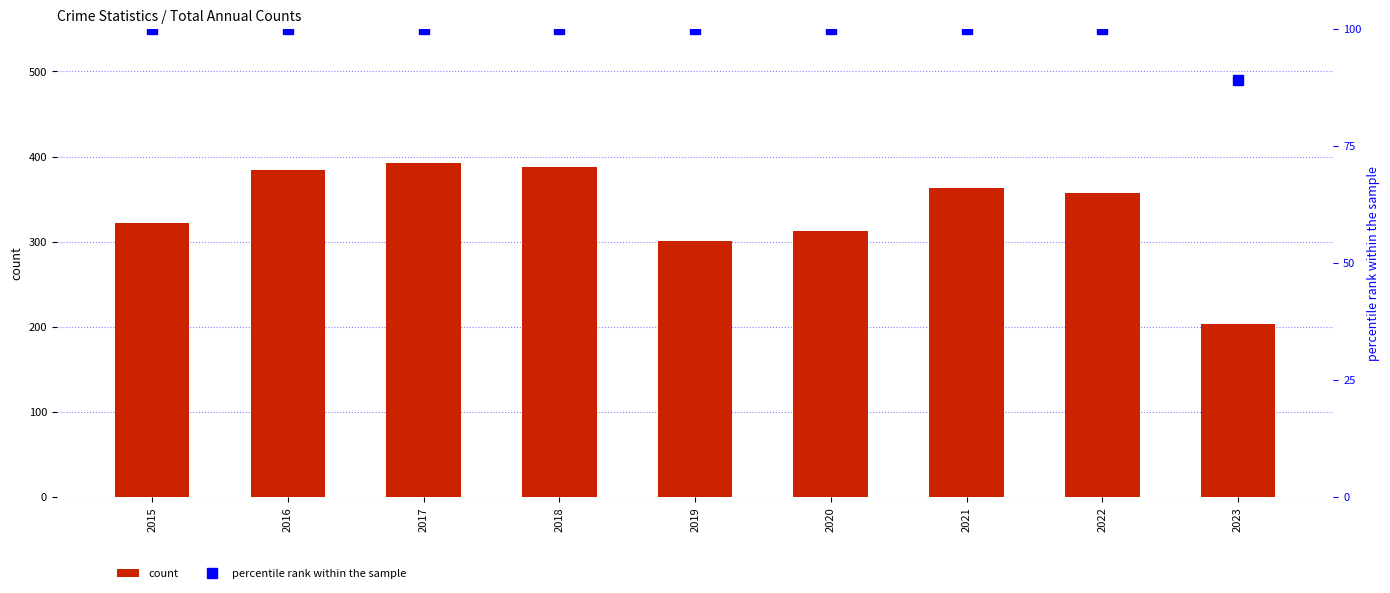

The percentile rank within the sample series shows 100 at 2016. True or false?

True